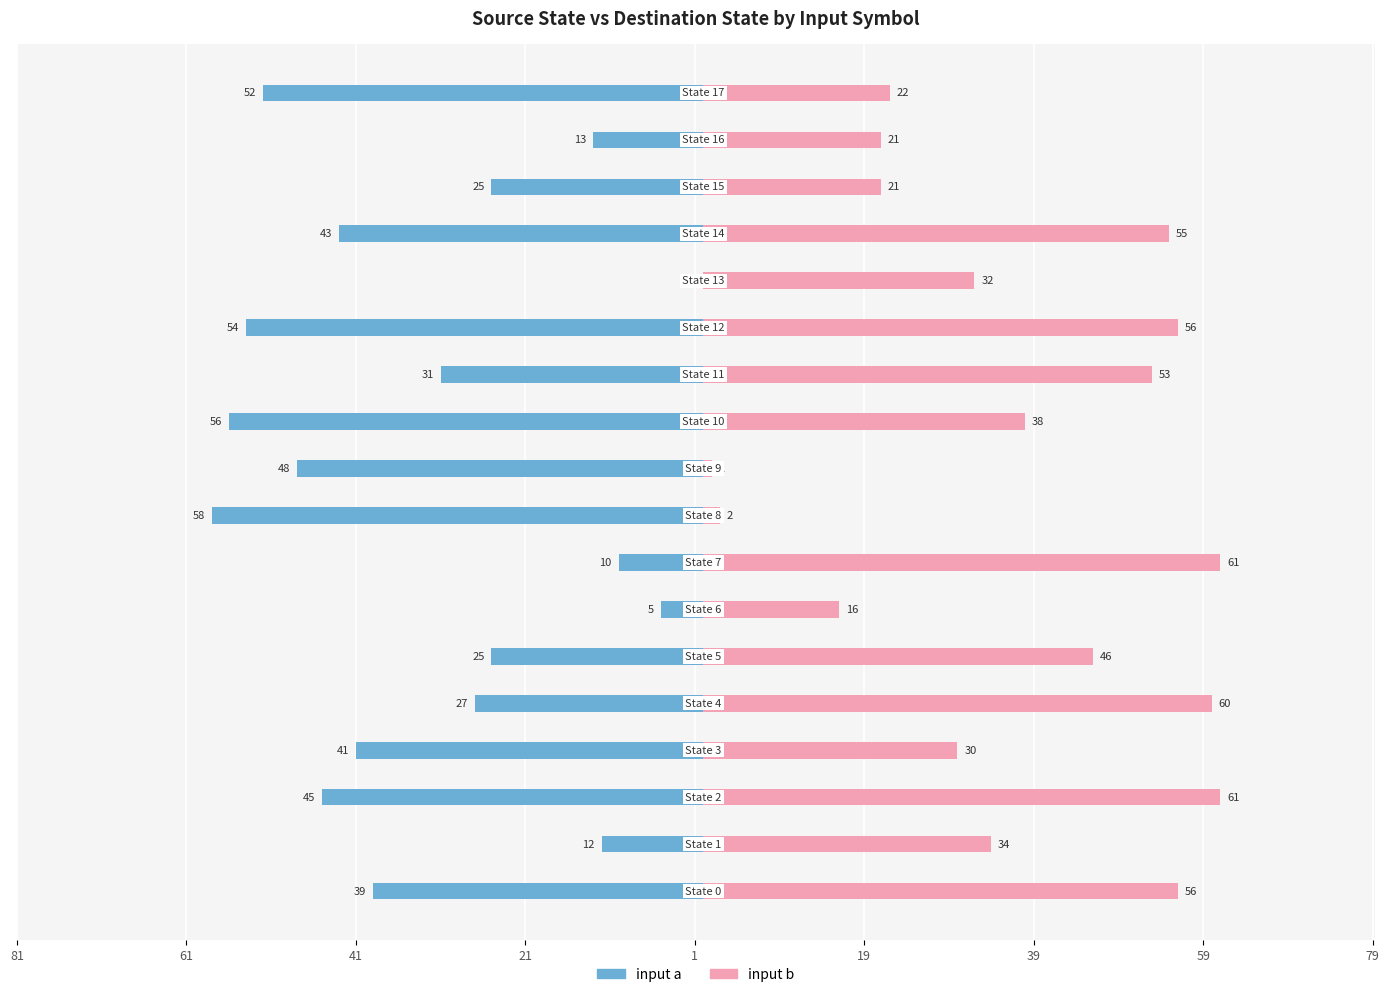

The input b series shows 3 at 79. True or false?

False